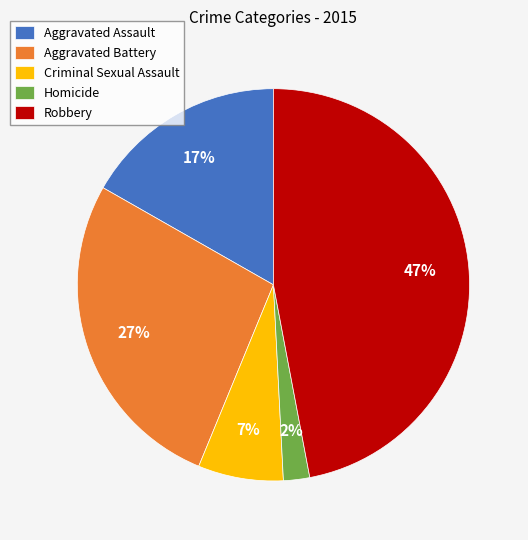

Is the sum of Criminal Sexual Assault and Aggravated Battery greater than half?

No